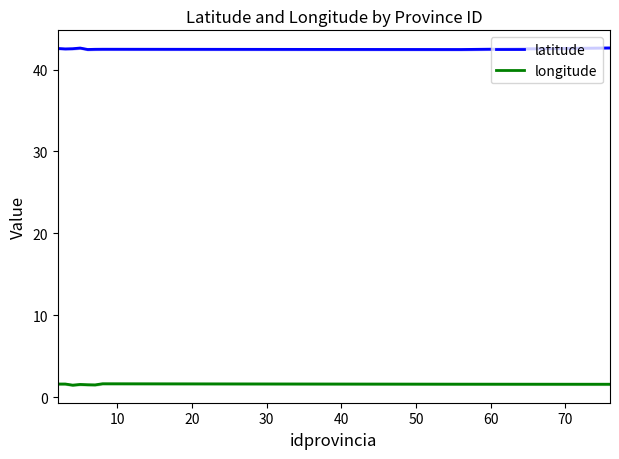

True or false: longitude and latitude cross at least once.

False